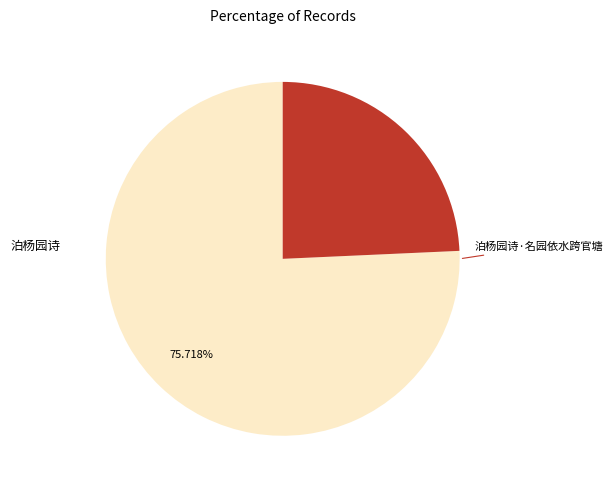

Do 泊杨园诗·名园依水跨官塘 and 泊杨园诗 together represent more than half of the pie?

Yes